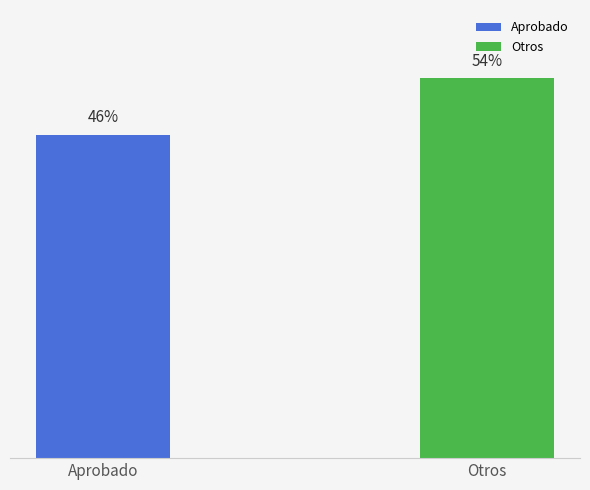

What is the label of the 2nd bar from the left?

Otros